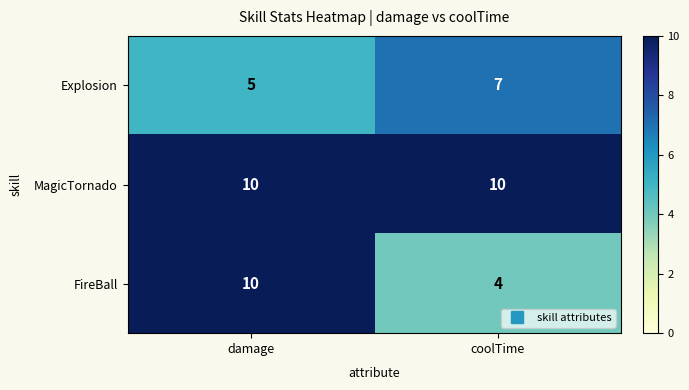

Which series has the widest spread of values?

FireBall